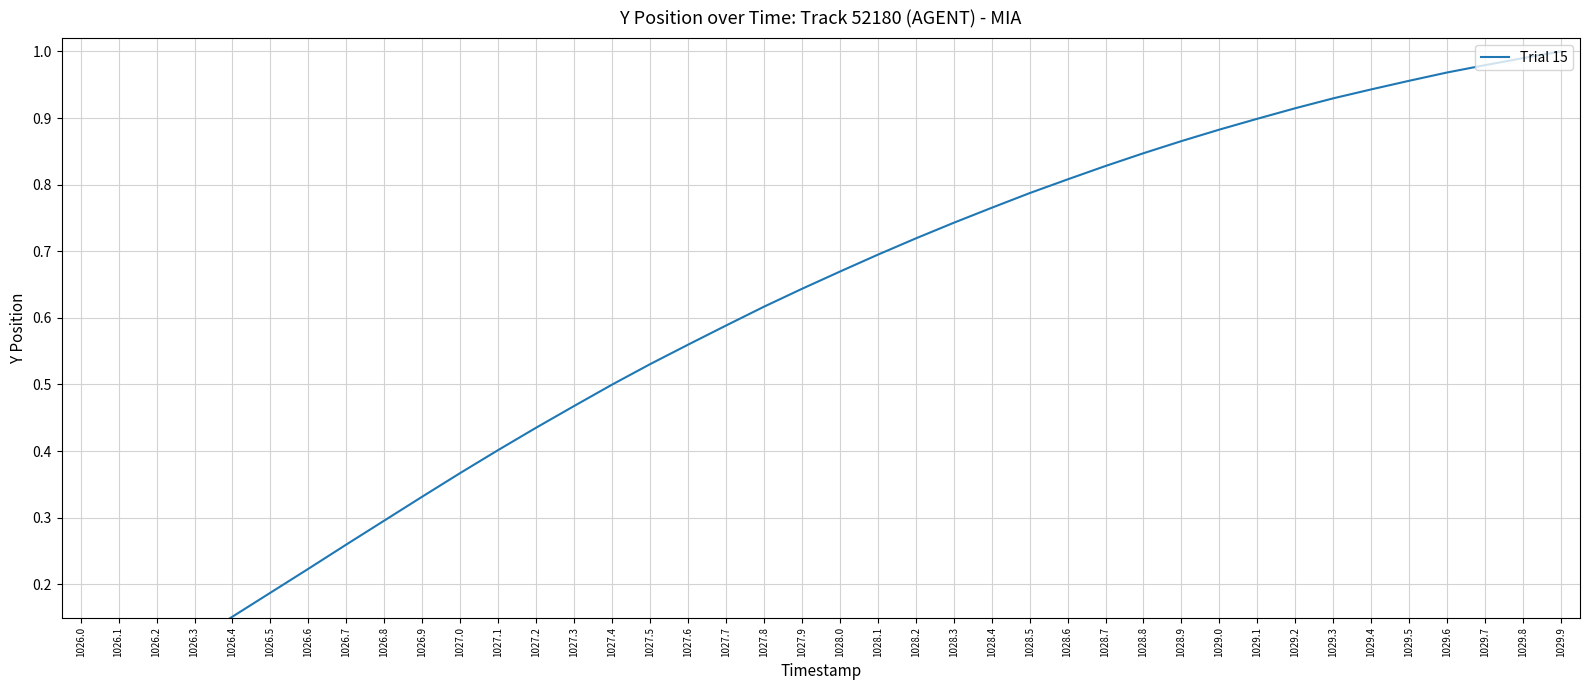

List the labels in order of value, largest first.

1029.9, 1029.8, 1029.7, 1029.6, 1029.5, 1029.4, 1029.3, 1029.2, 1029.1, 1029.0, 1028.9, 1028.8, 1028.7, 1028.6, 1028.5, 1028.4, 1028.3, 1028.2, 1028.1, 1028.0, 1027.9, 1027.8, 1027.7, 1027.6, 1027.5, 1027.4, 1027.3, 1027.2, 1027.1, 1027.0, 1026.9, 1026.8, 1026.7, 1026.6, 1026.5, 1026.4, 1026.3, 1026.2, 1026.1, 1026.0